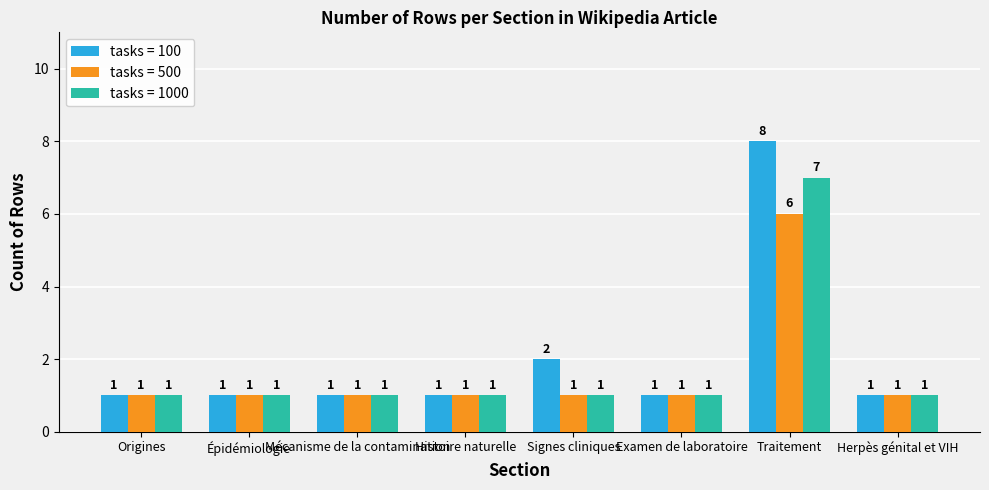

What position from the left is Histoire naturelle?

4